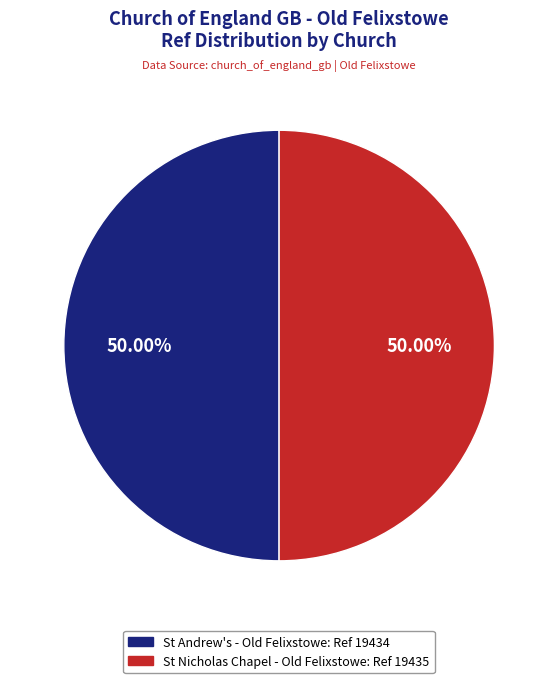

To the nearest percent, what percentage of the pie is St Andrew's - Old Felixstowe?

50%